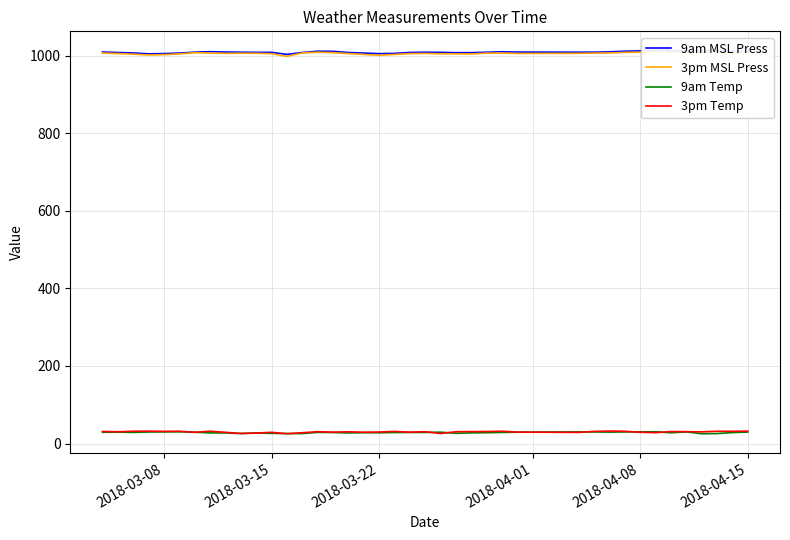

What is the maximum value for 9am Temp?

30.5